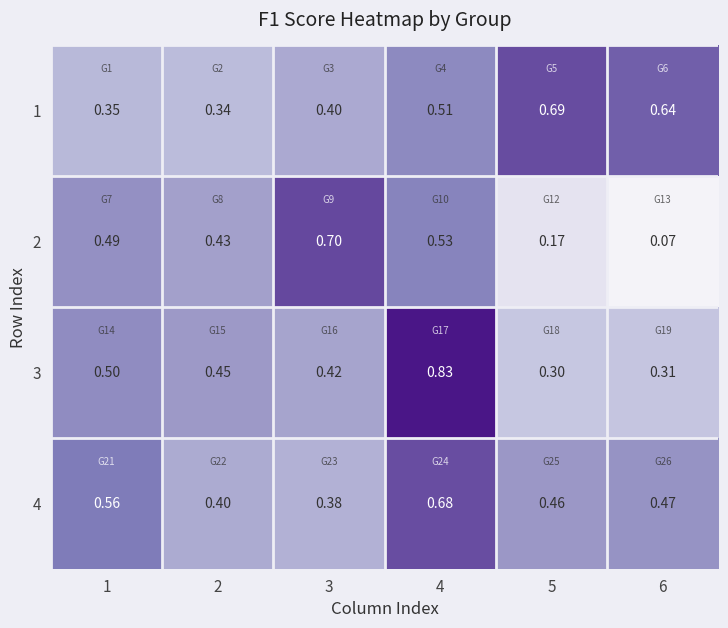

Is the value of 1 at 2 greater than the value of 2 at 1?

No